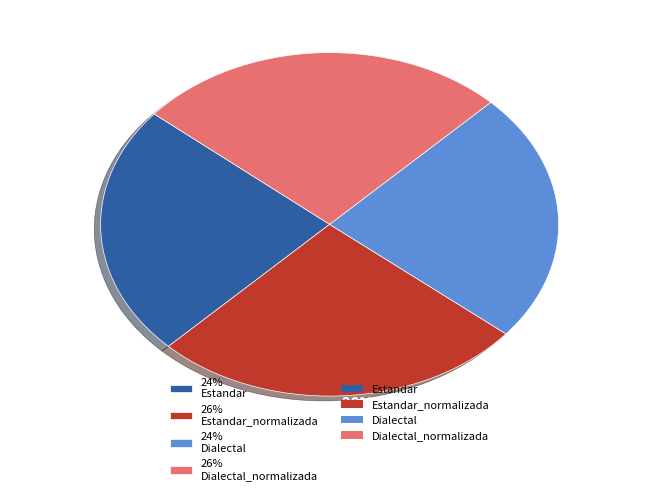

True or false: 26% Dialectal_normalizada accounts for 20% of the total.

False